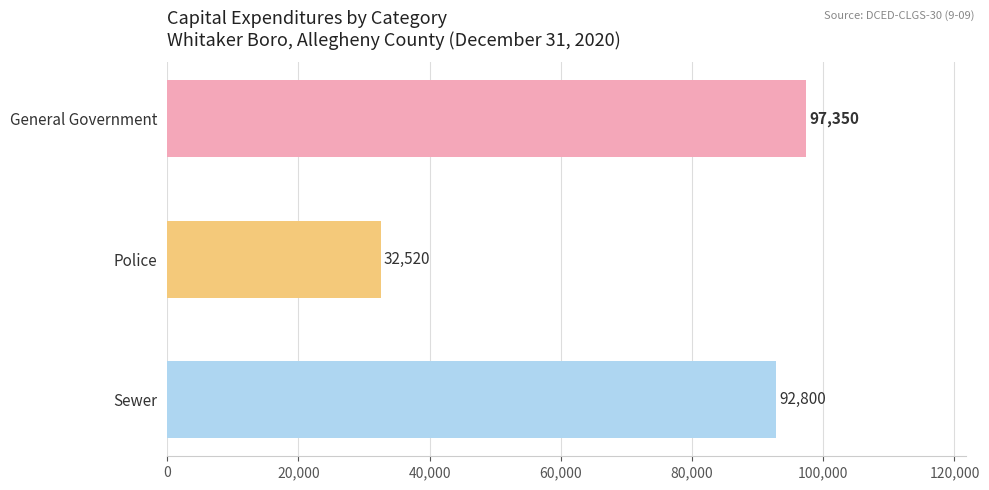

Where is the data nearest to the value 64935?

Sewer